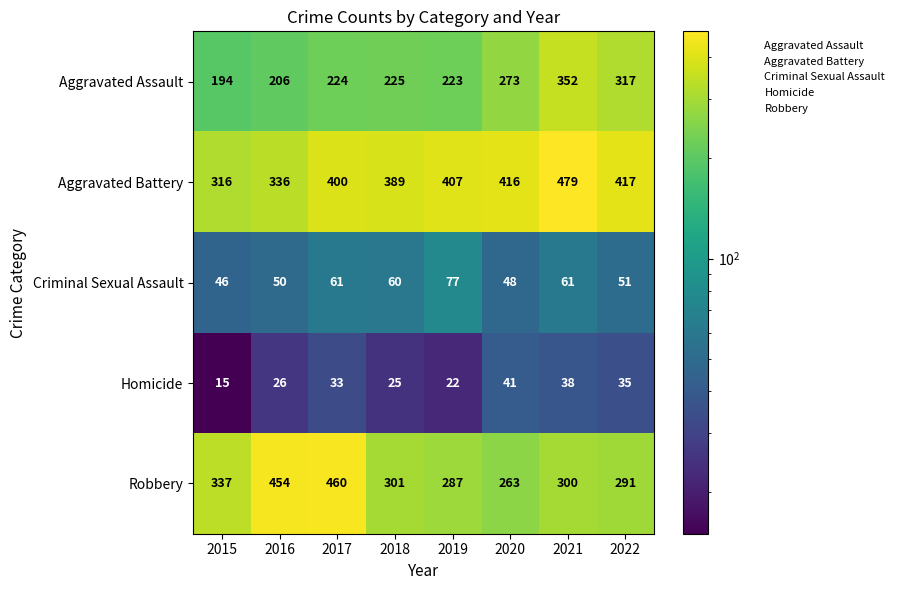

Is it true that Criminal Sexual Assault equals 89 at 2022?

False